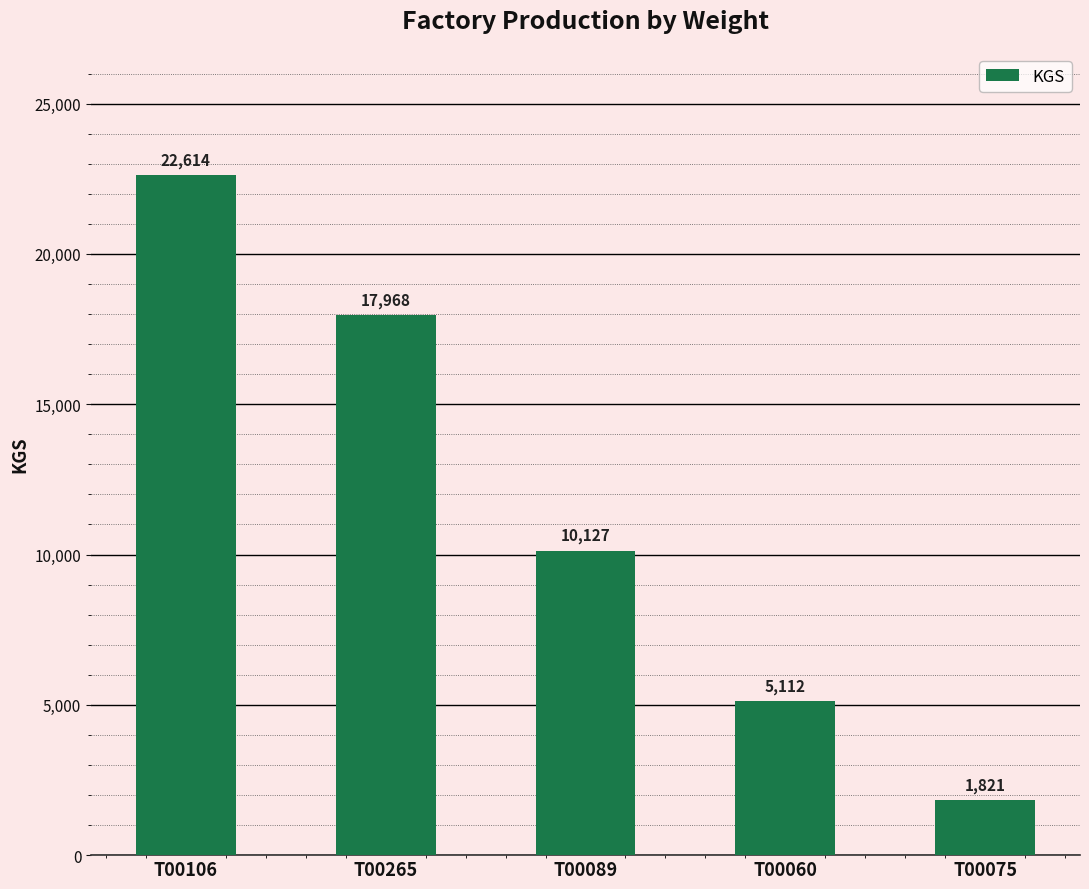

List the labels in order of value, smallest first.

T00075, T00060, T00089, T00265, T00106